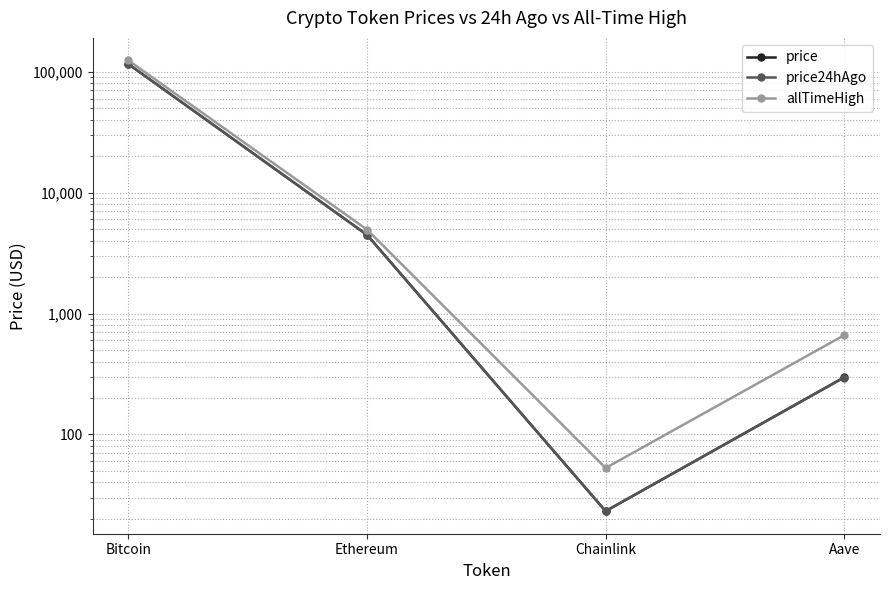

True or false: allTimeHigh has more than 2 points higher than both neighbors.

False